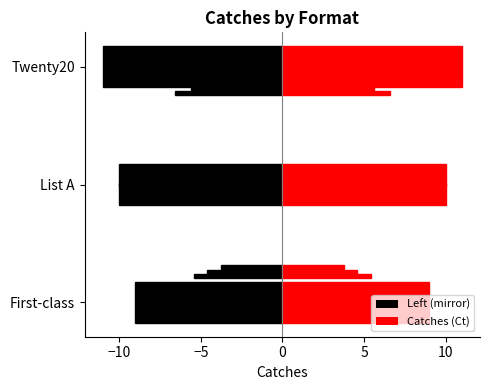

At which label is the value closest to 10?

List A